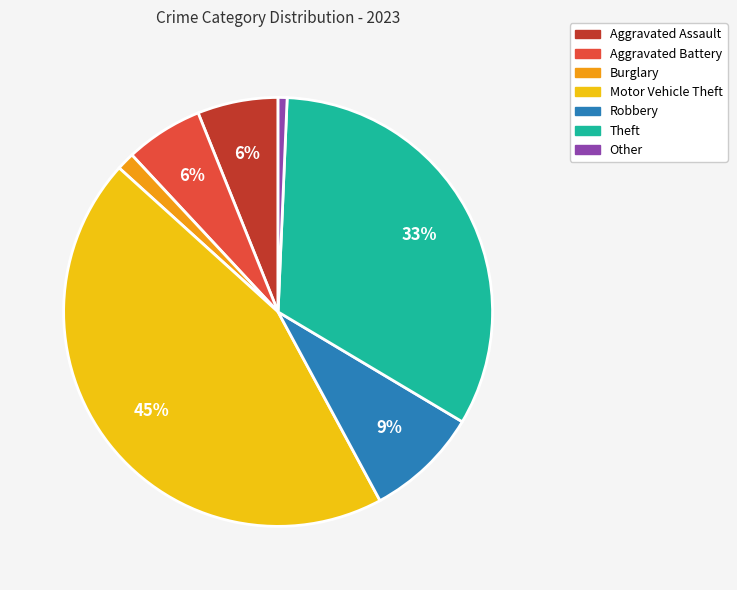

Is there any slice that represents more than half of the pie?

No